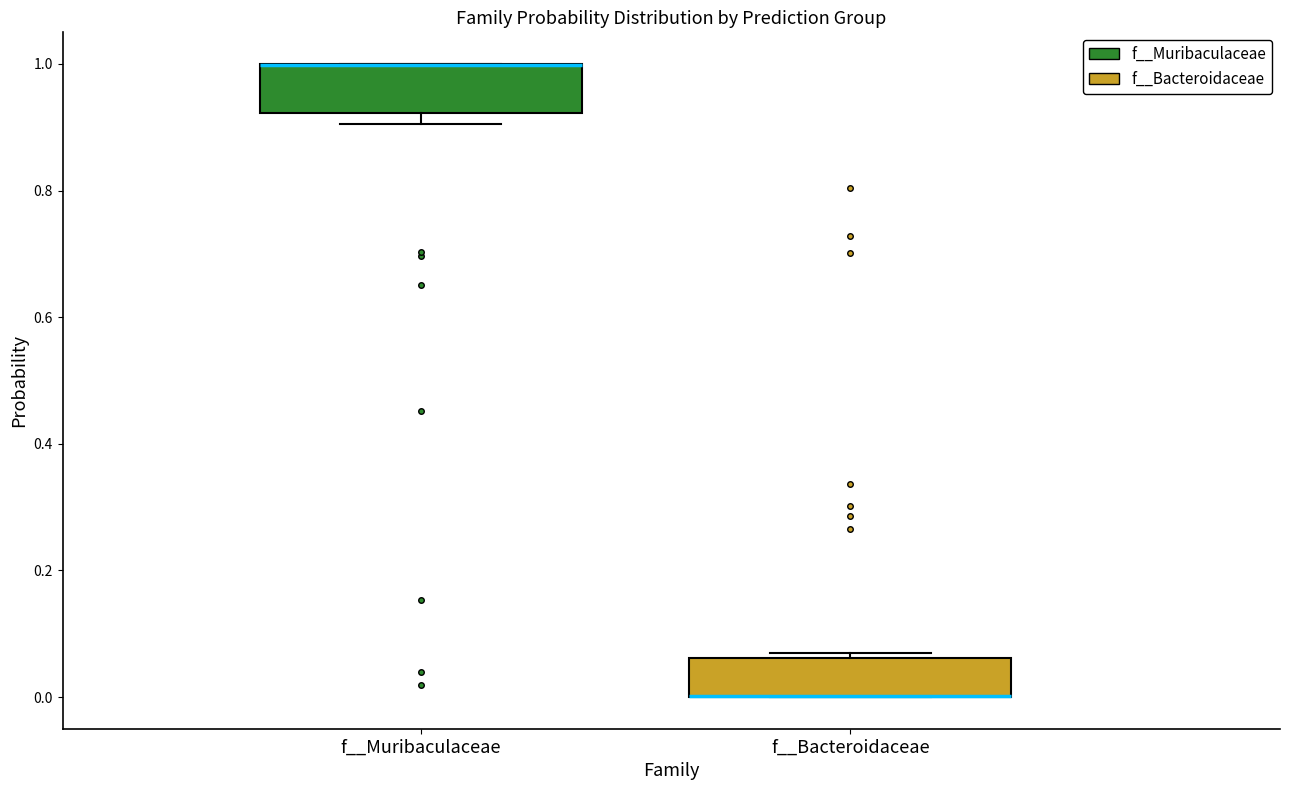

Where is the lower edge of the box for f__Muribaculaceae on the y-axis? The values are not printed on the chart, so give them approximately, as read against the axis.

0.92